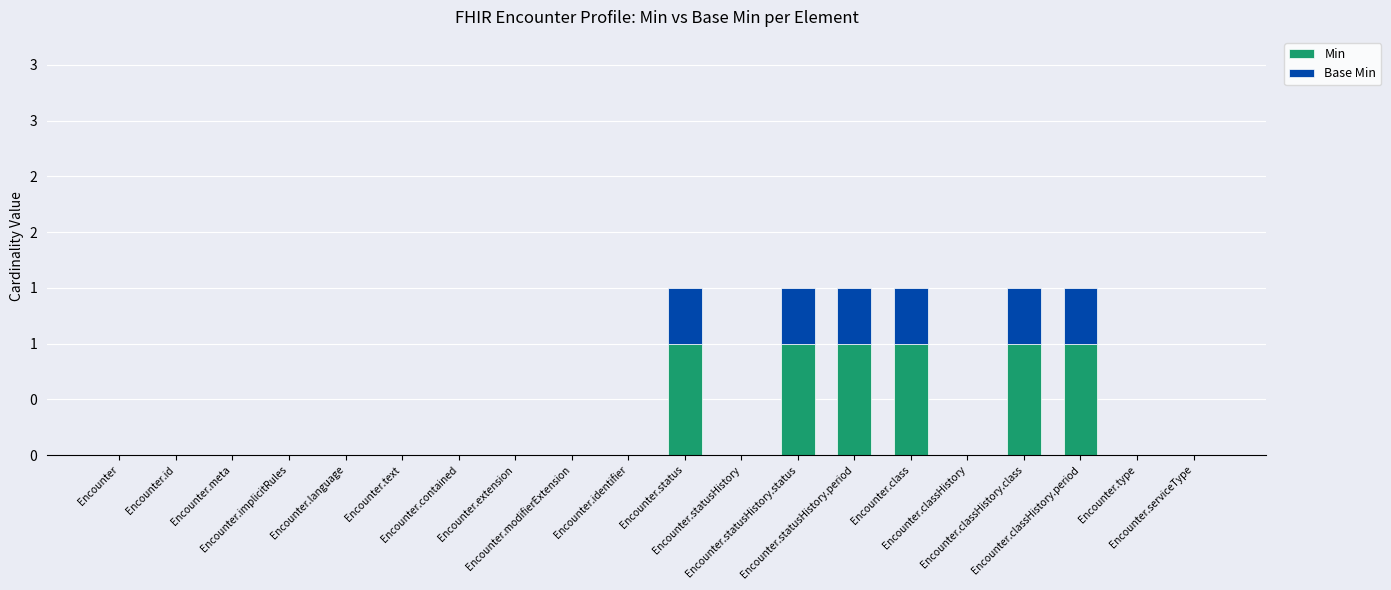

At how many categories does at least one series exceed 0?

6